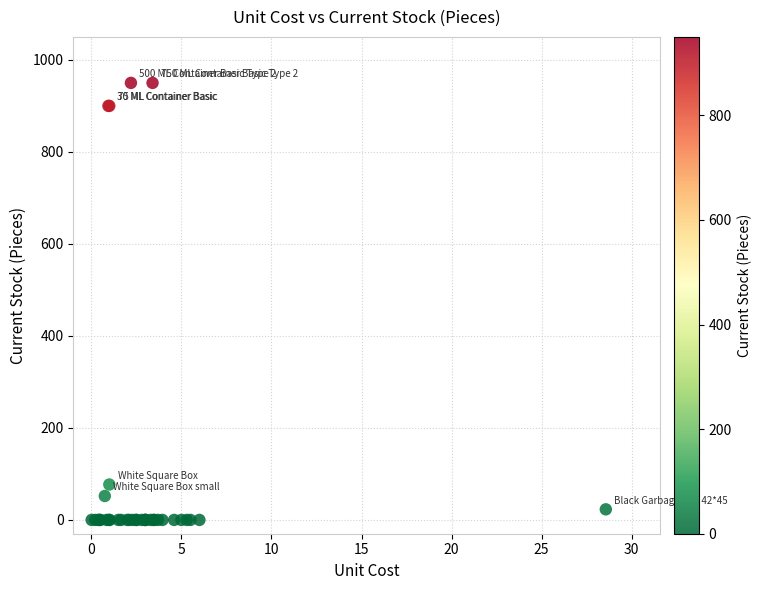

What Y value in the scatter plot is closest to 475?

77